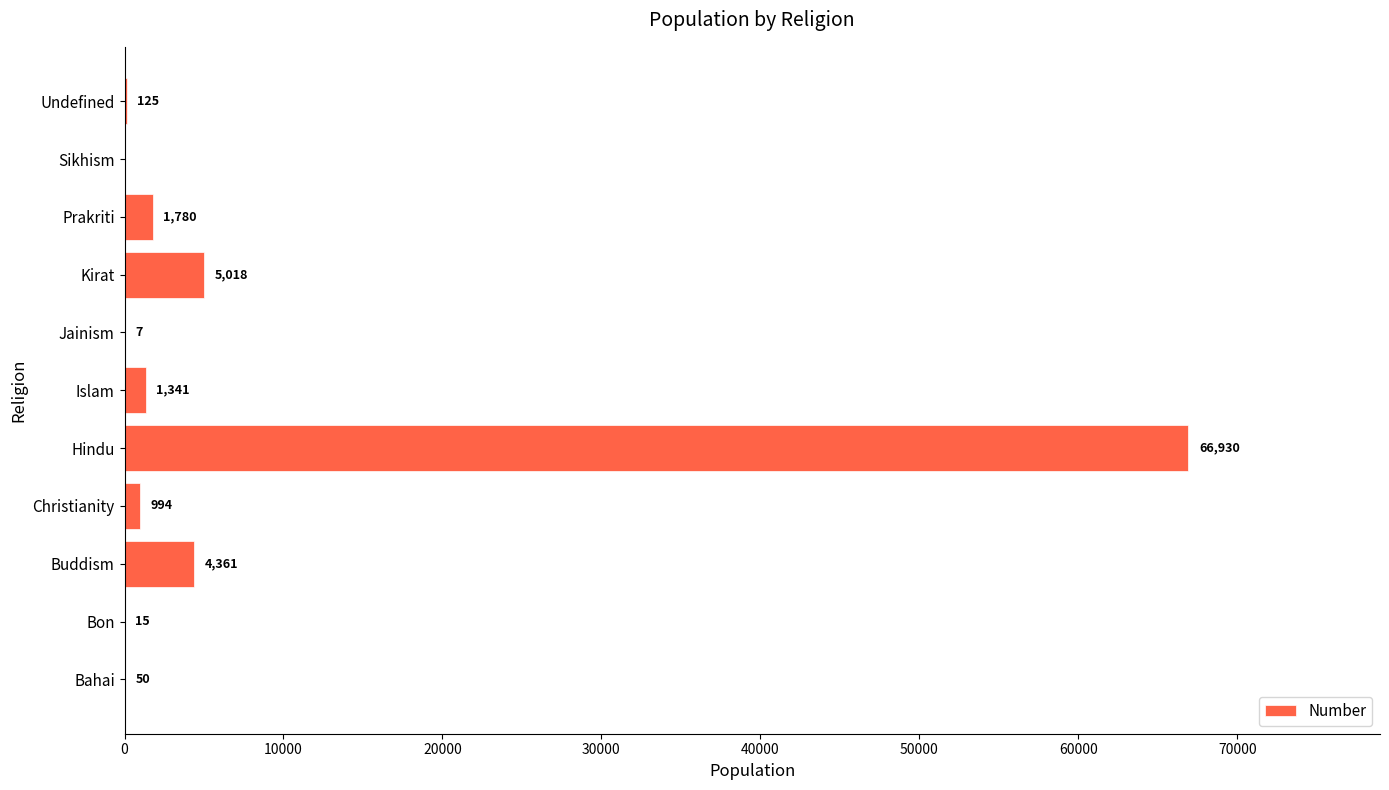

What value does the data have at Christianity, to the nearest 10?

990